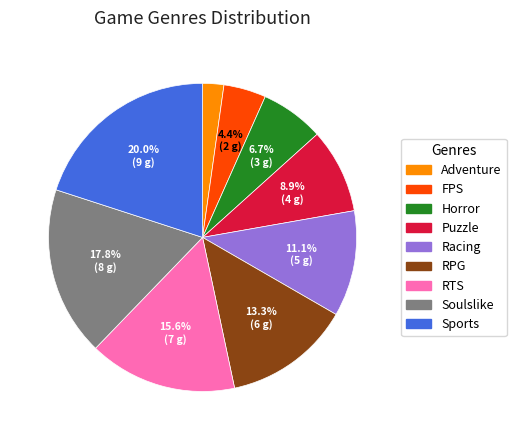

Is it true that Sports is 29% of the pie?

False